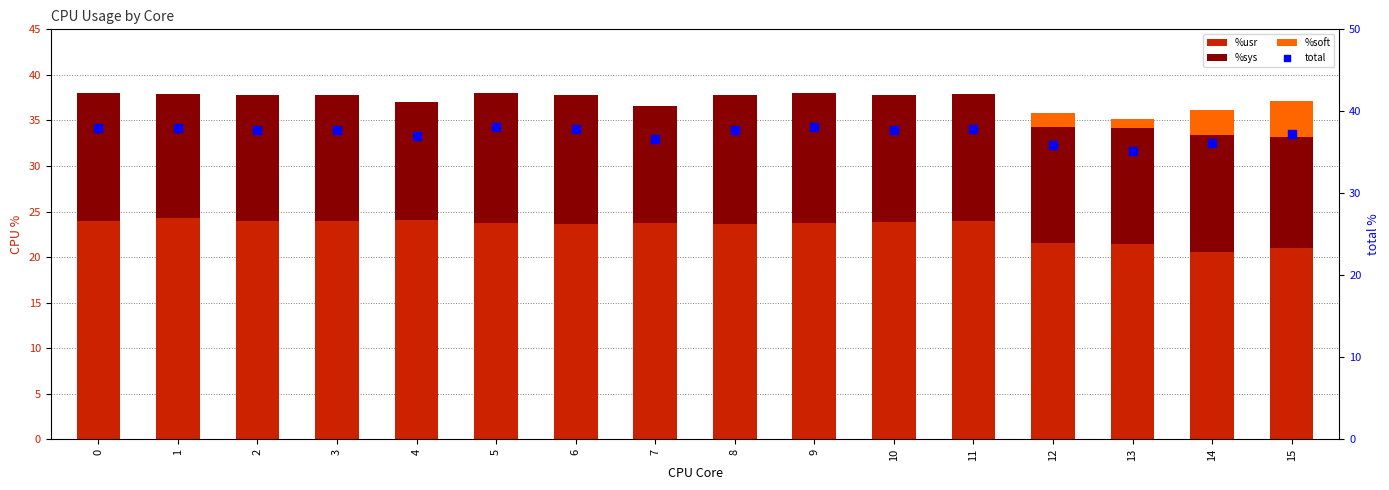

At how many categories does at least one series exceed 3?

16